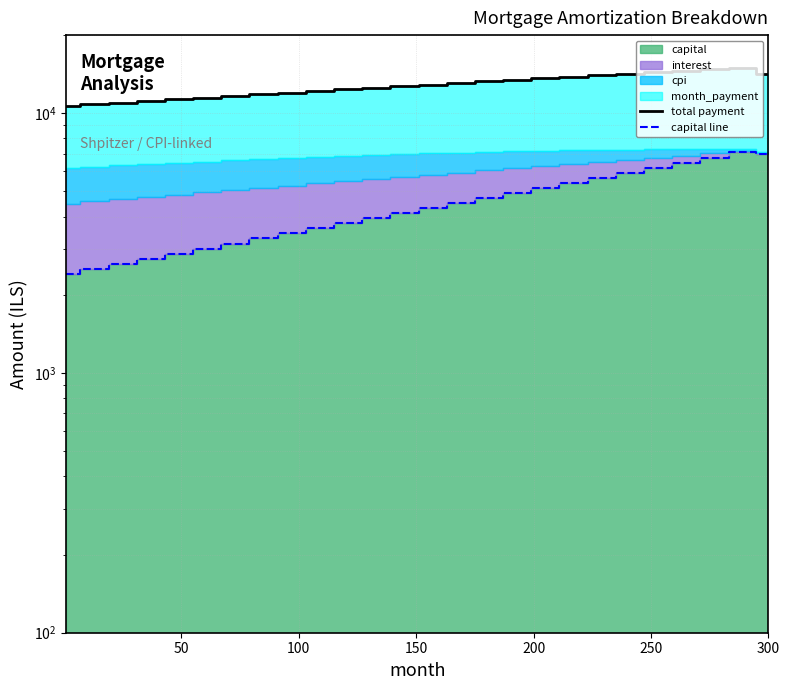

What is the difference between the maximum and second lowest values in the capital line series?

4546.8